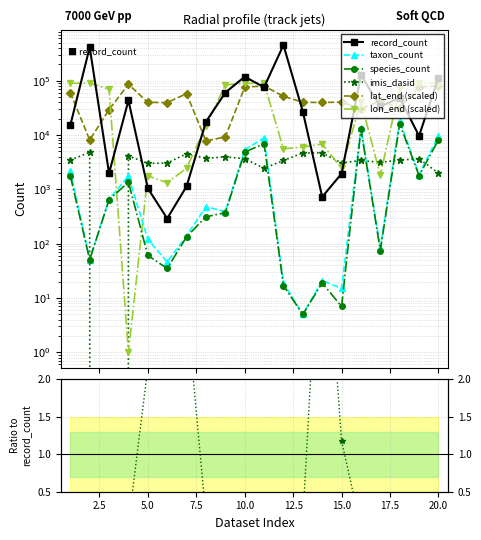

What is the difference between the highest and lowest values at 12?

451810.0